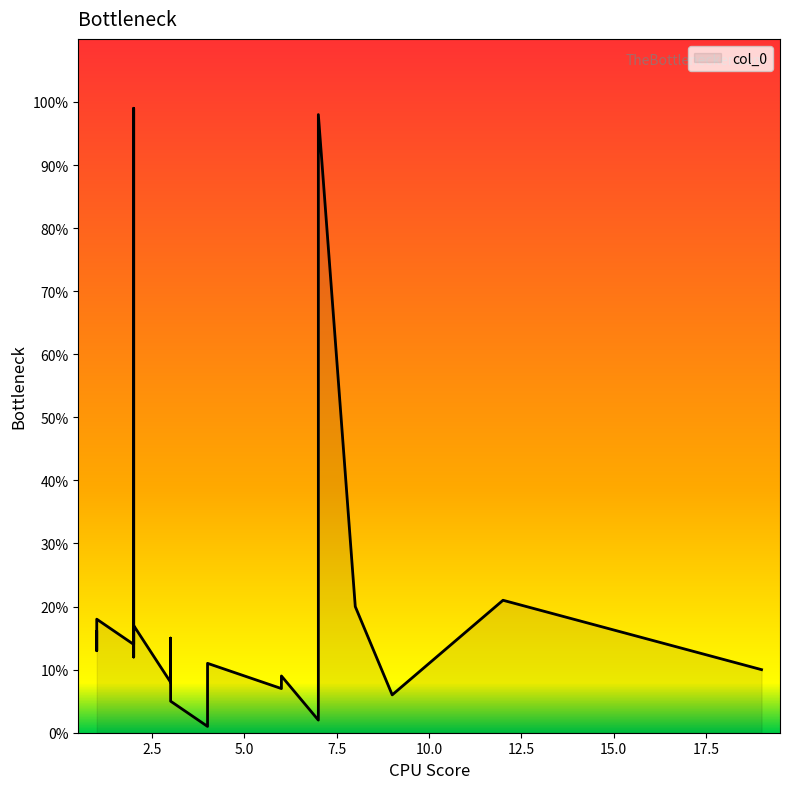

List the labels in order of value, smallest first.

4, 7, 3, 9, 6, 3, 6, 19, 4, 2, 1, 2, 3, 1, 2, 1, 8, 12, 7, 2